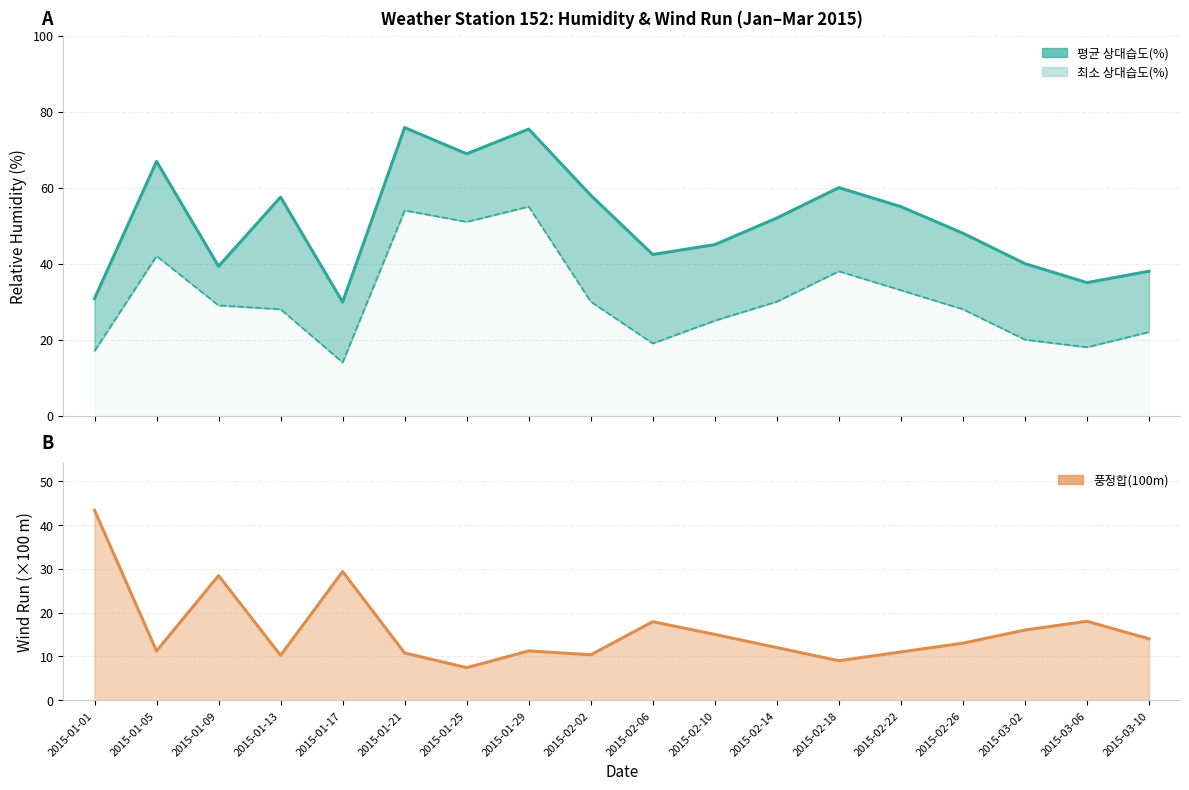

At 2015-03-10, list the series in order from smallest to largest.

풍정합(100m), 최소 상대습도(%), 평균 상대습도(%)